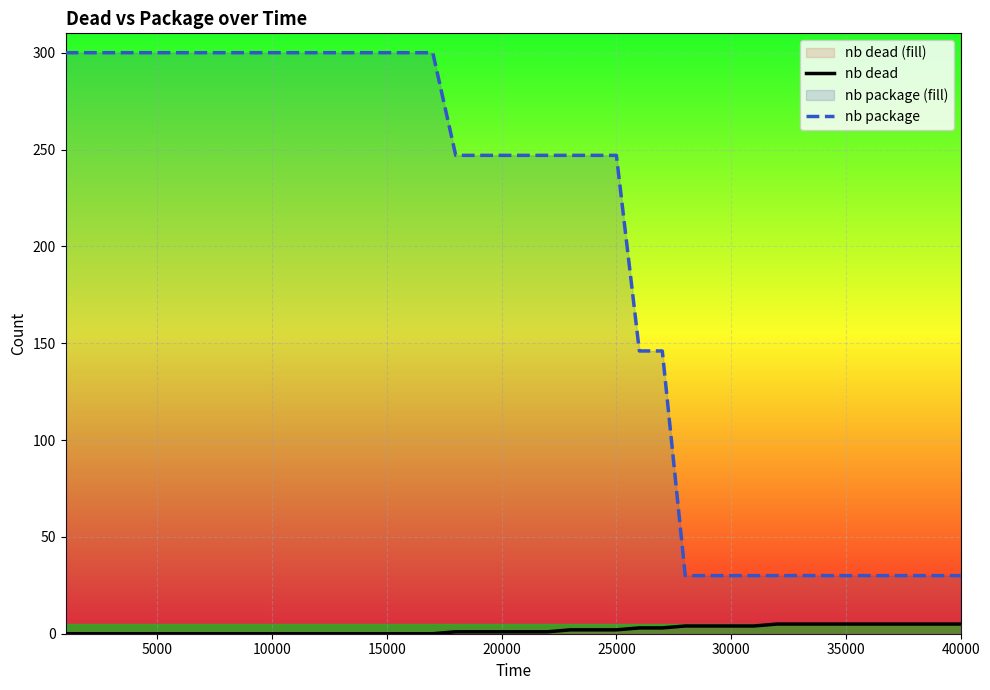

How many data points in nb package are less than 247?

15